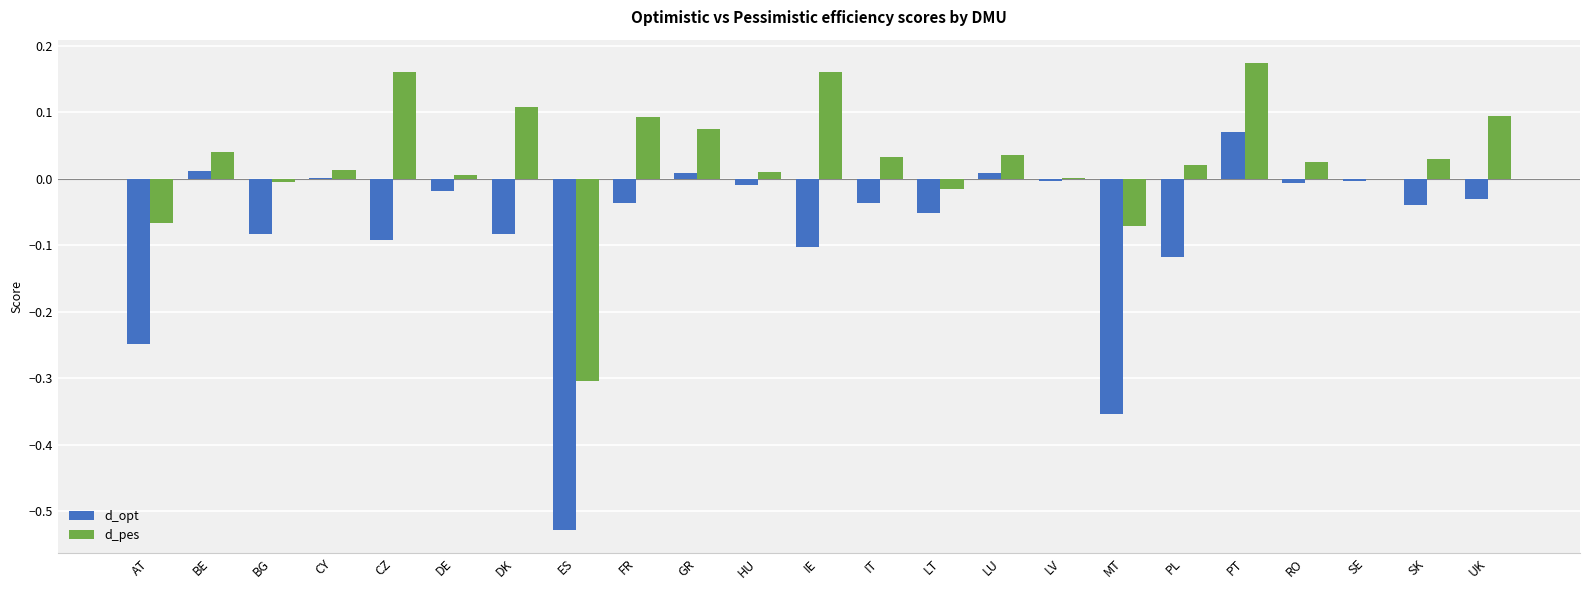

Count the number of data series in this chart.

2